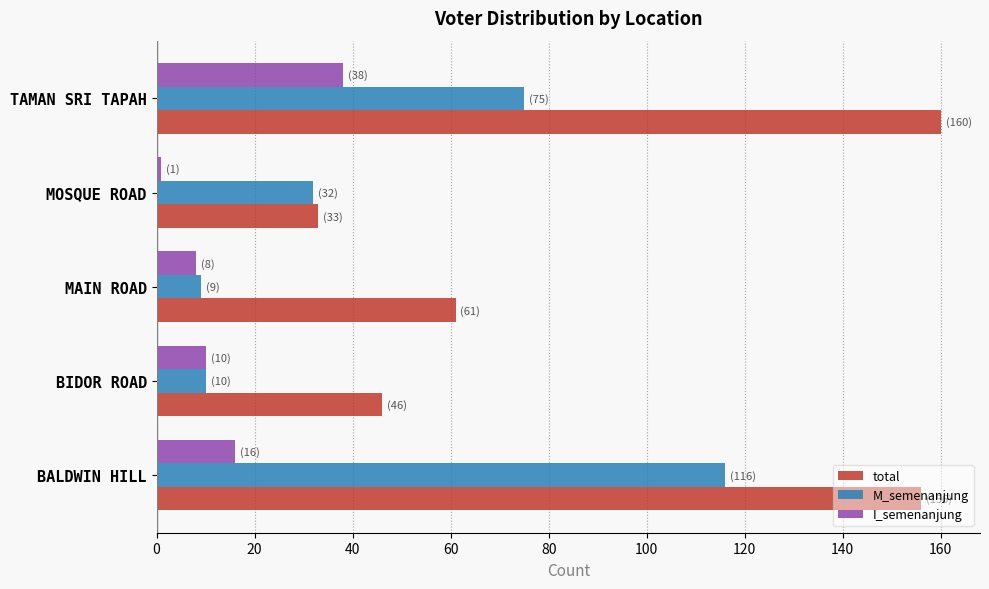

What are all the series names shown in the legend?

total, M_semenanjung, I_semenanjung